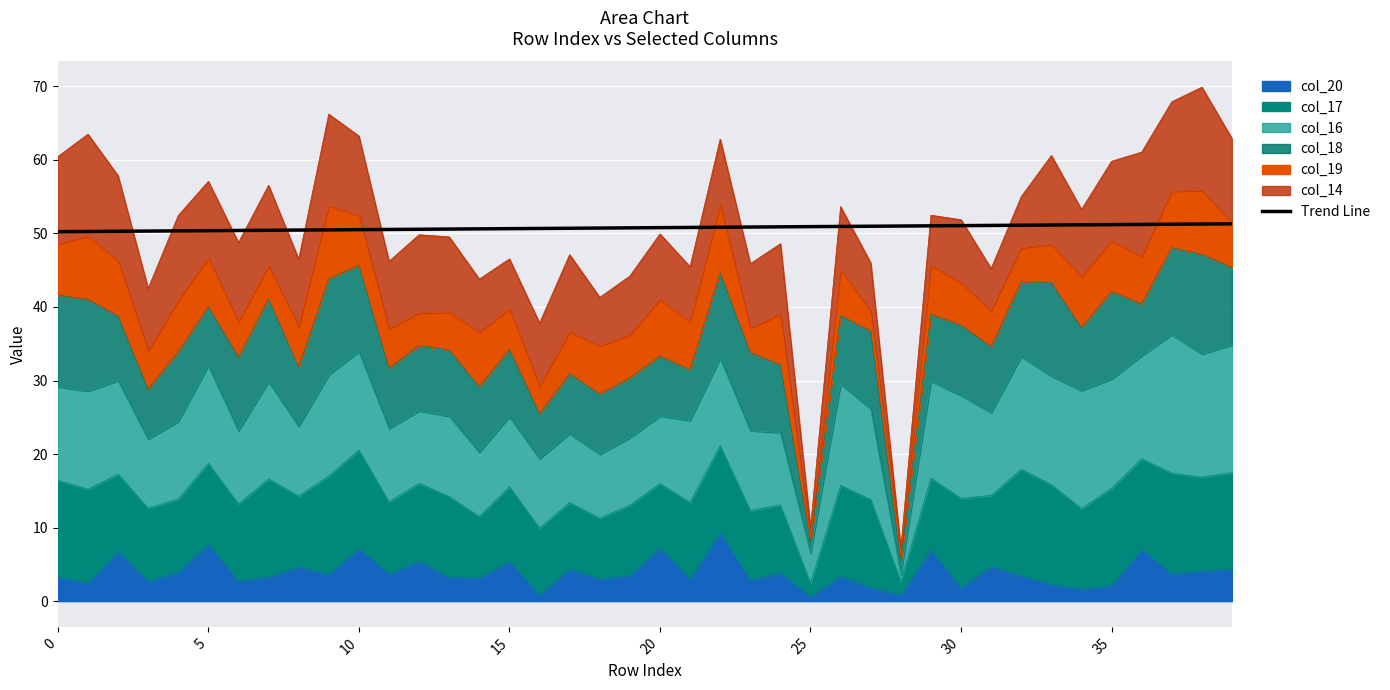

What is the difference between the maximum and minimum values?

1.1